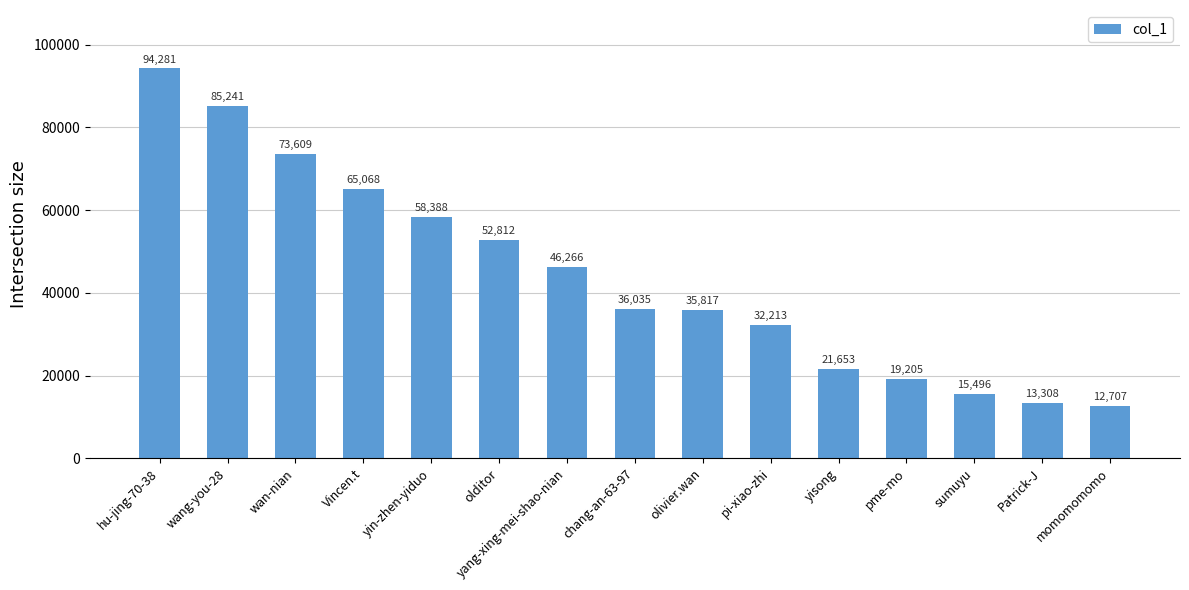

Does the chart contain any negative values?

No